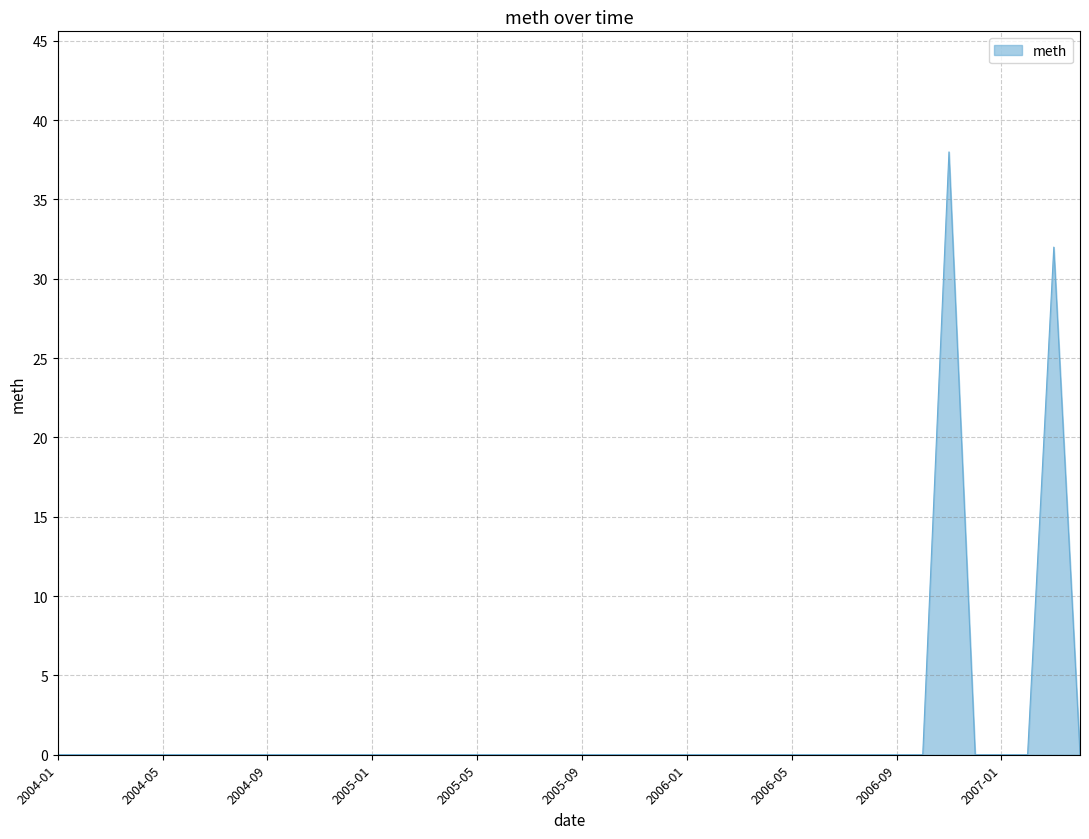

What is the maximum value shown in the chart?

38